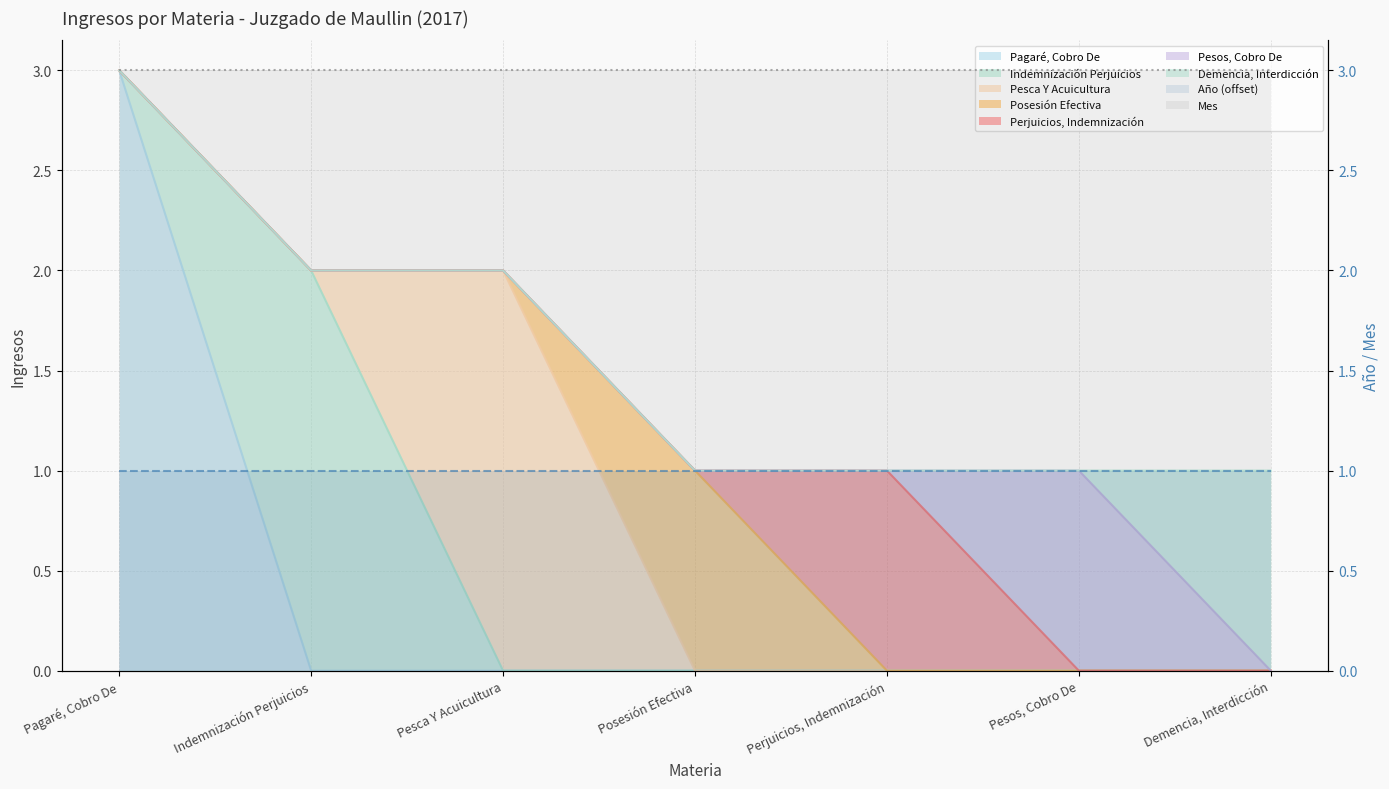

Where is Mes nearest to the value 3?

Pagaré, Cobro De